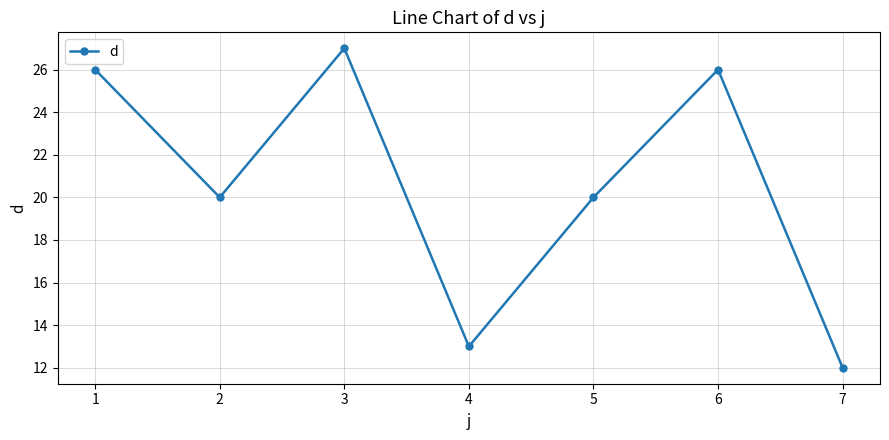

What is the value of the 3rd point from the left?

27